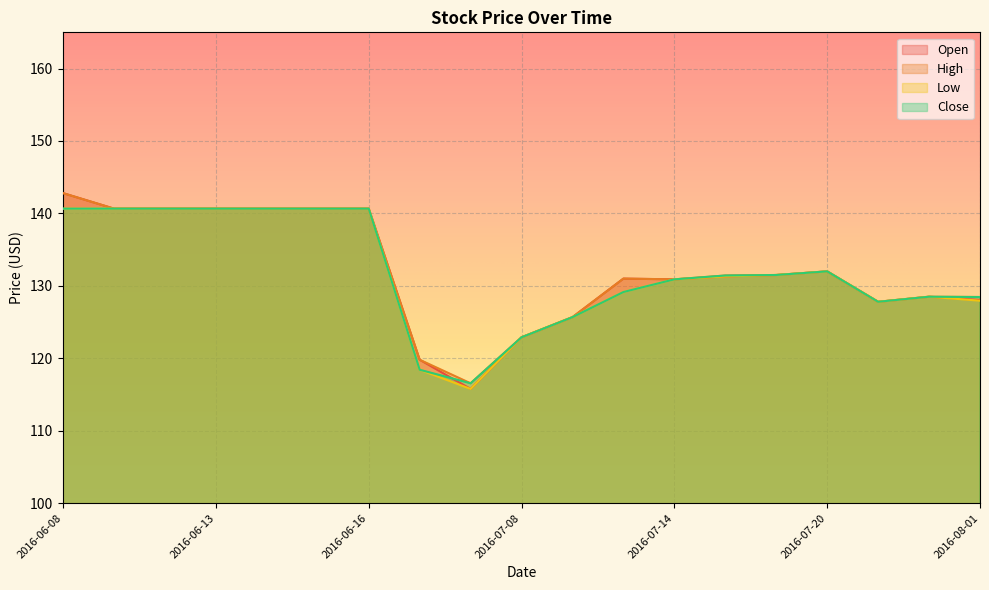

What is the difference between the High values at 2016-07-20 and 2016-07-18?

0.6